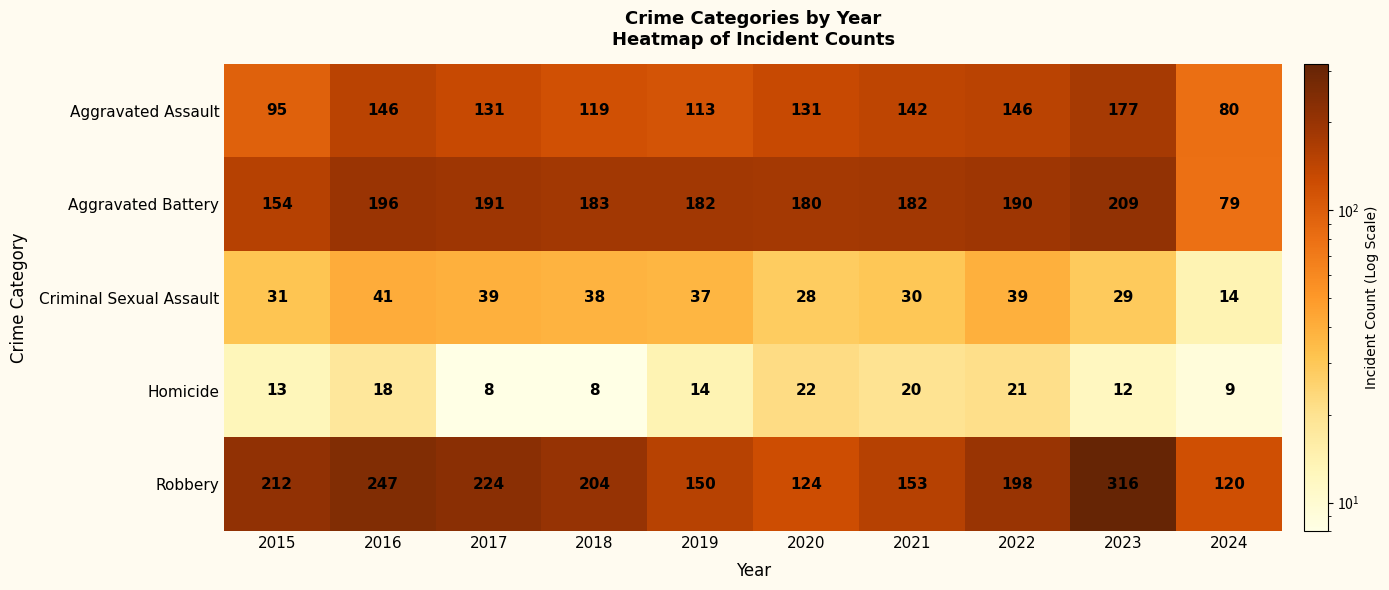

Rank the series at 2015 from lowest to highest value.

Homicide, Criminal Sexual Assault, Aggravated Assault, Aggravated Battery, Robbery